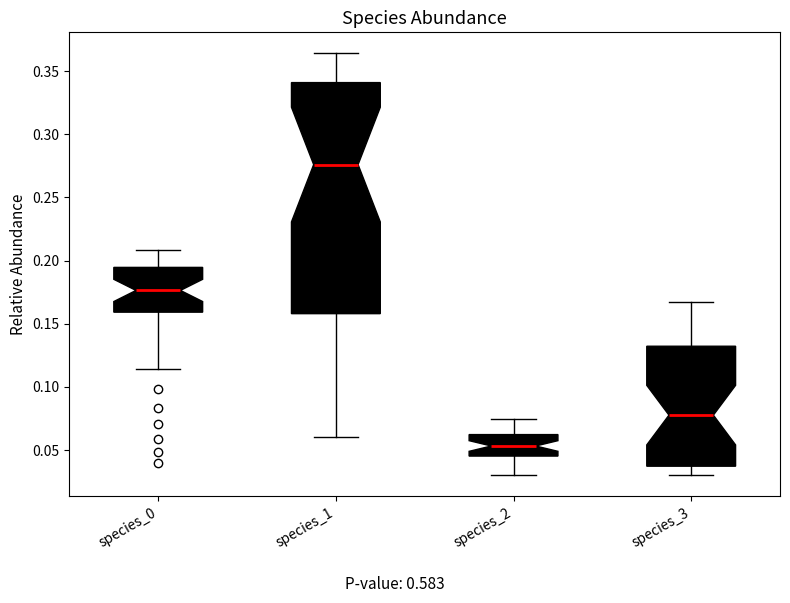

Which box's median line is the lowest?

species_2